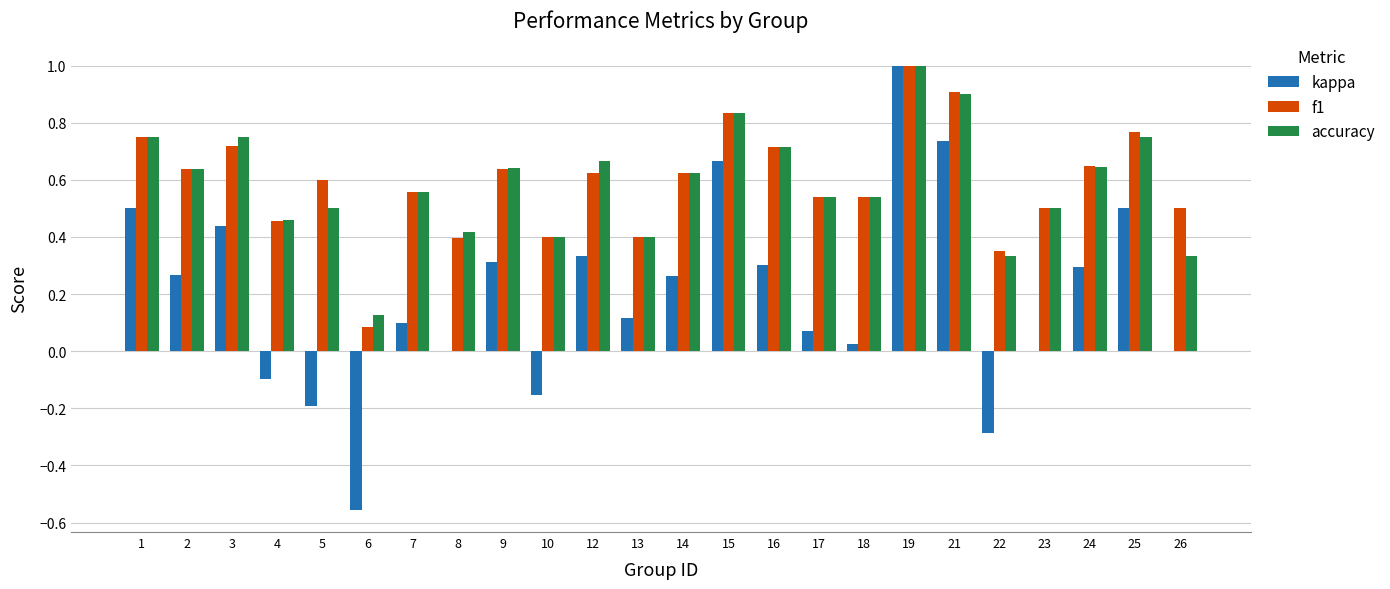

Between 10 and 12, which series saw the biggest shift?

kappa